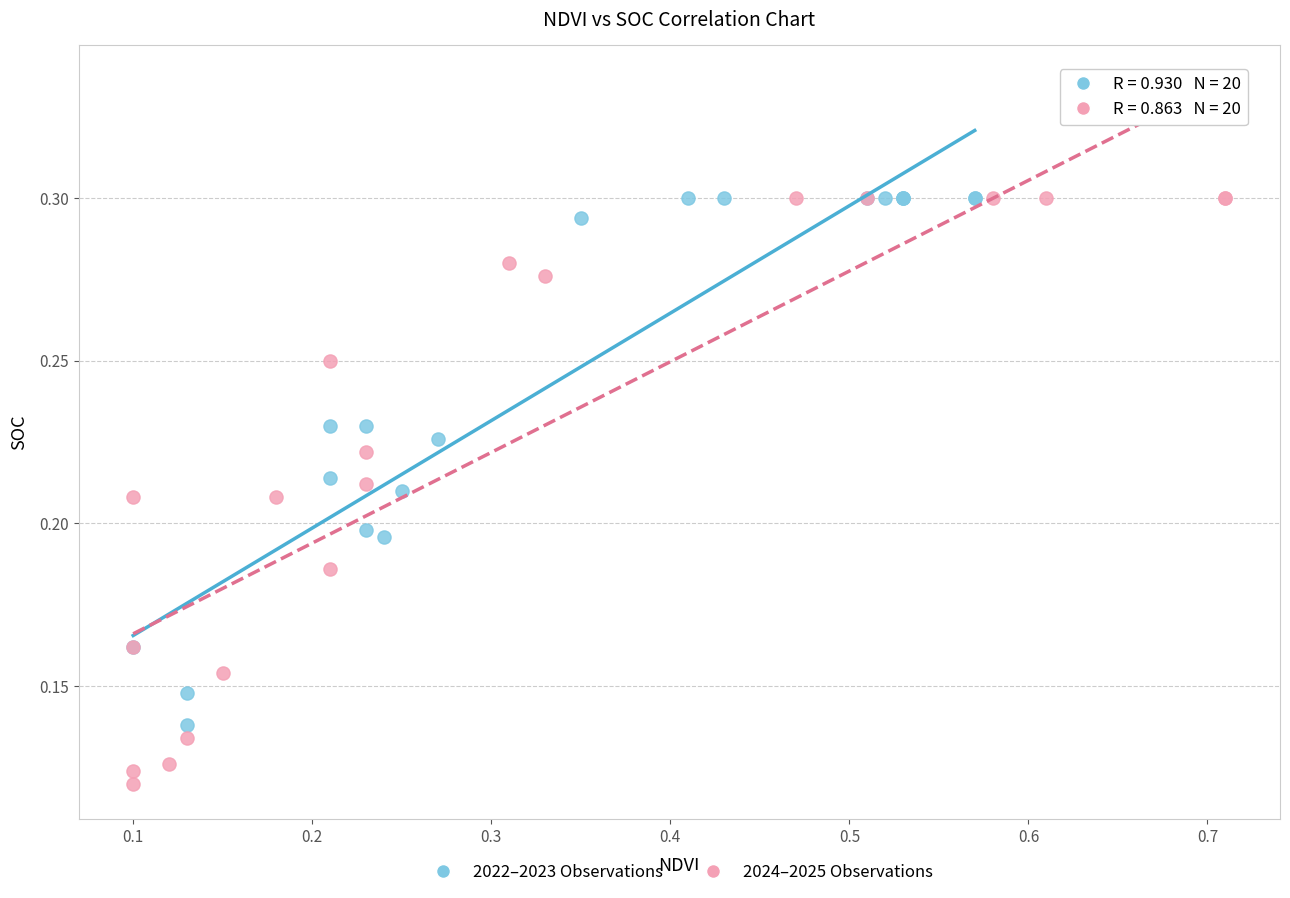

Which series reaches the minimum Y coordinate?

2024–2025 Observations